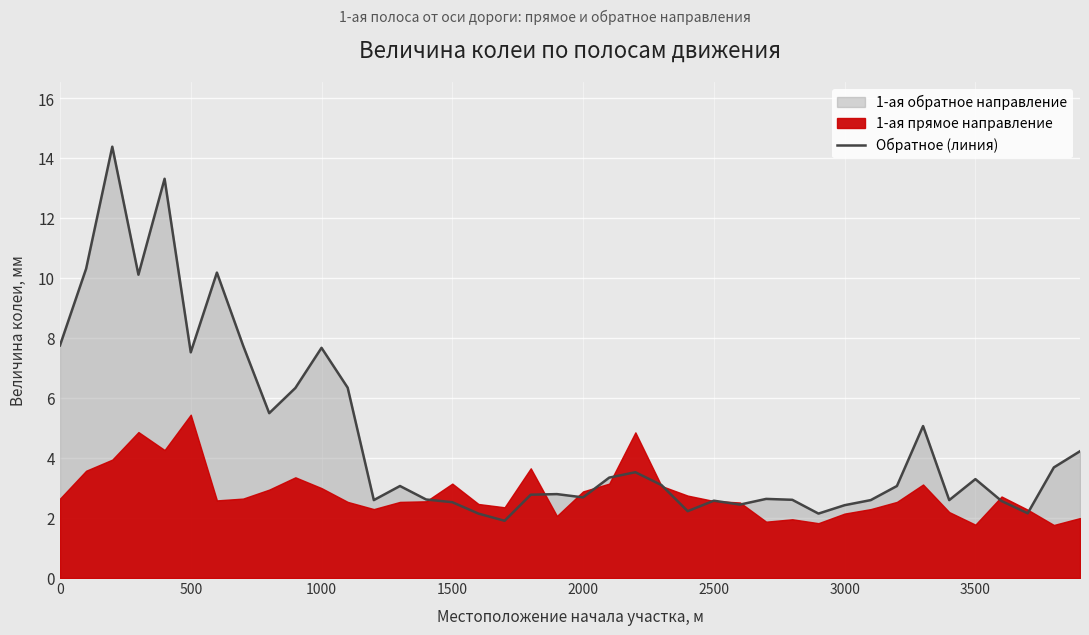

Count the number of categories in the chart.

40